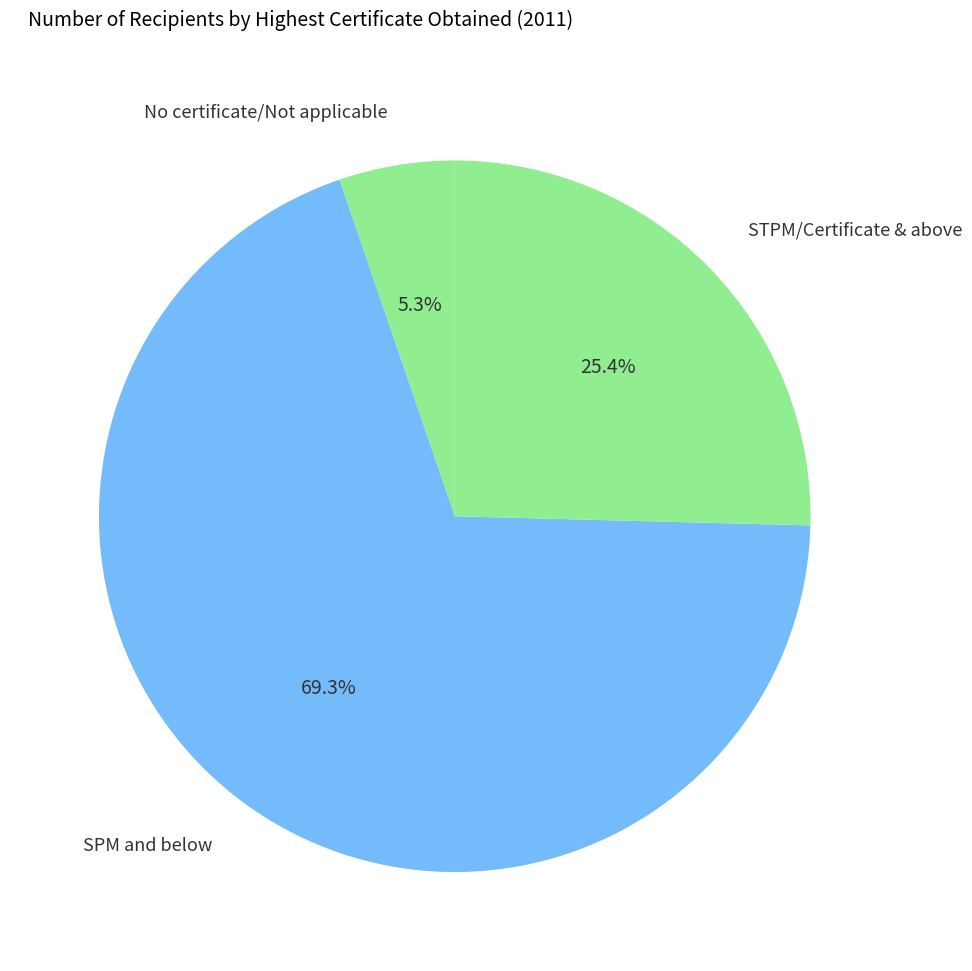

Count the number of slices in the pie.

3